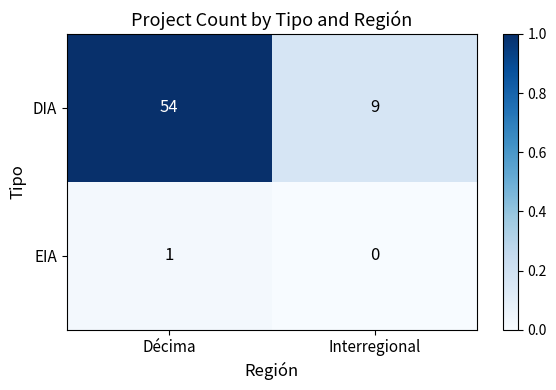

What is the spread (max minus min) of values at Interregional?

9